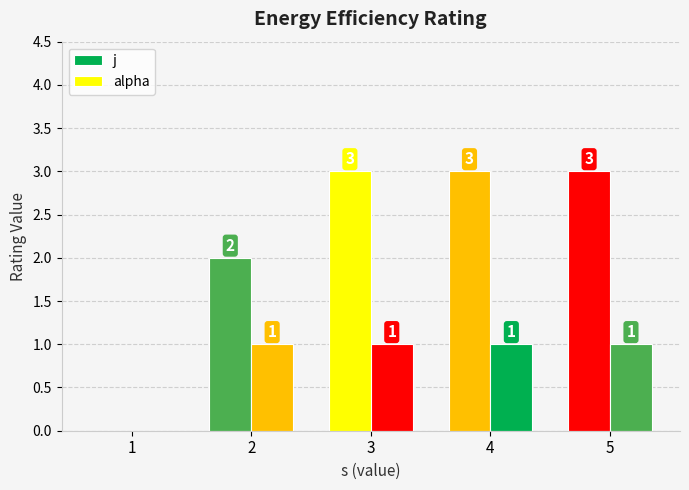

Reading right to left, what are all the values shown in this chart?

j: 5=3	4=3	3=3	2=2	1=0
alpha: 5=1	4=1	3=1	2=1	1=0